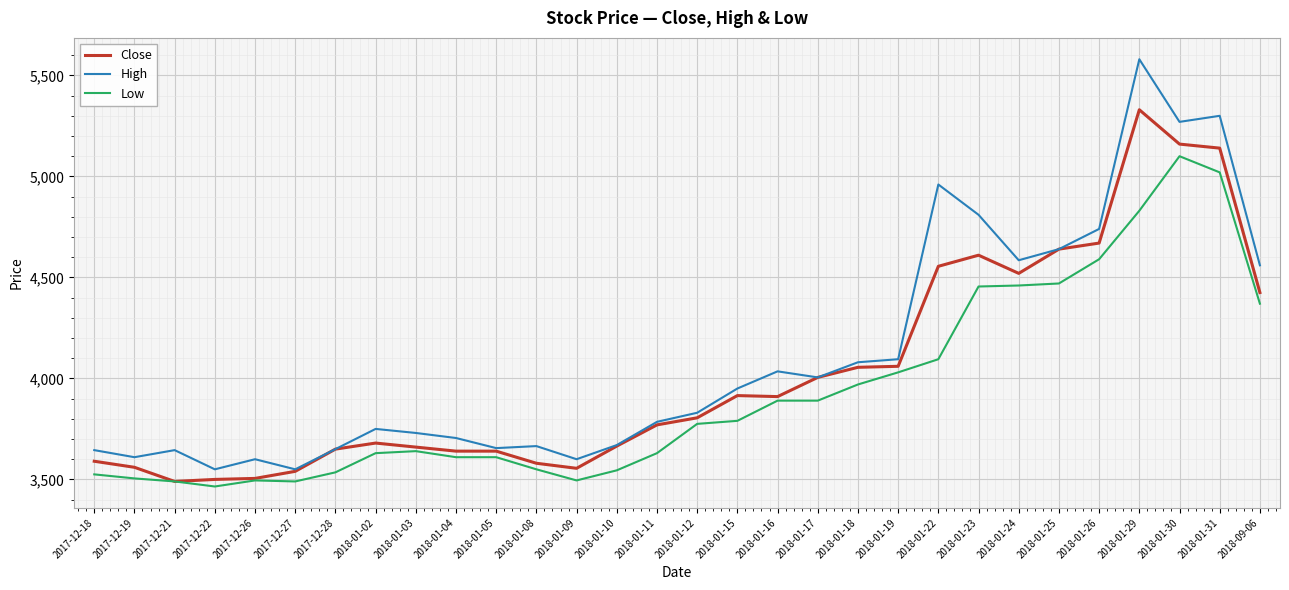

Is the value of High at 2018-01-16 greater than the value of Low at 2018-01-16?

Yes